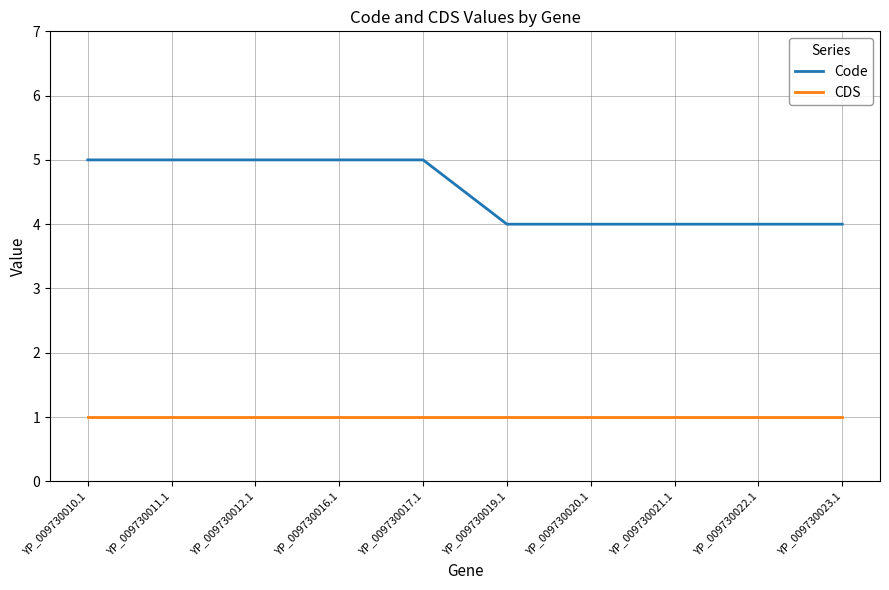

The value of Code at YP_009730023.1 is 4. True or false?

True